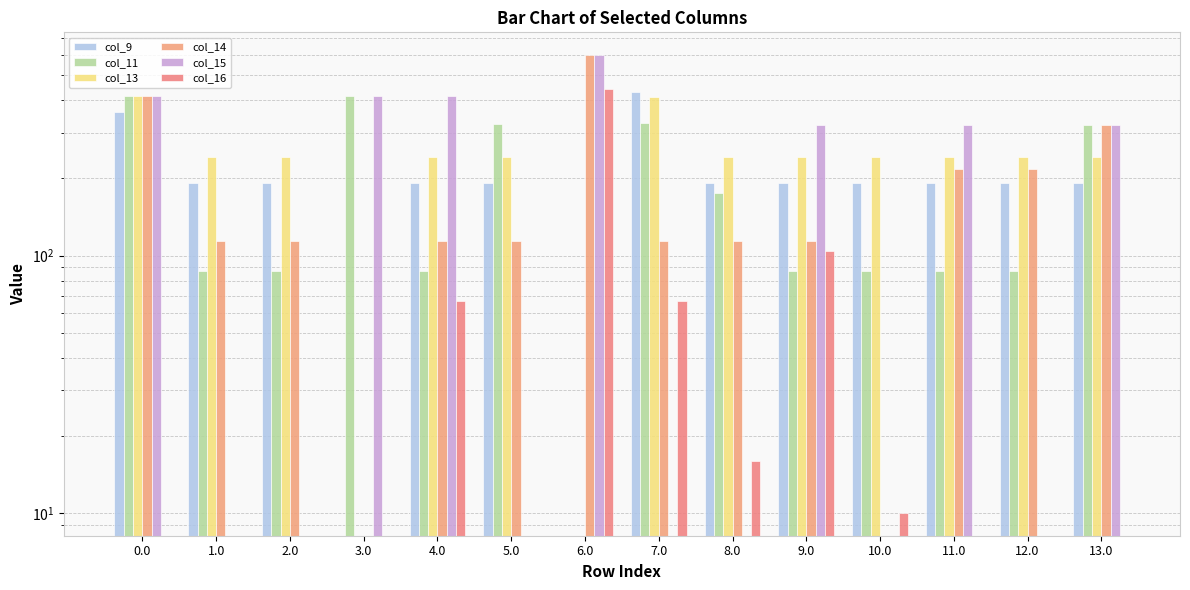

At how many categories does at least one series exceed 82?

14